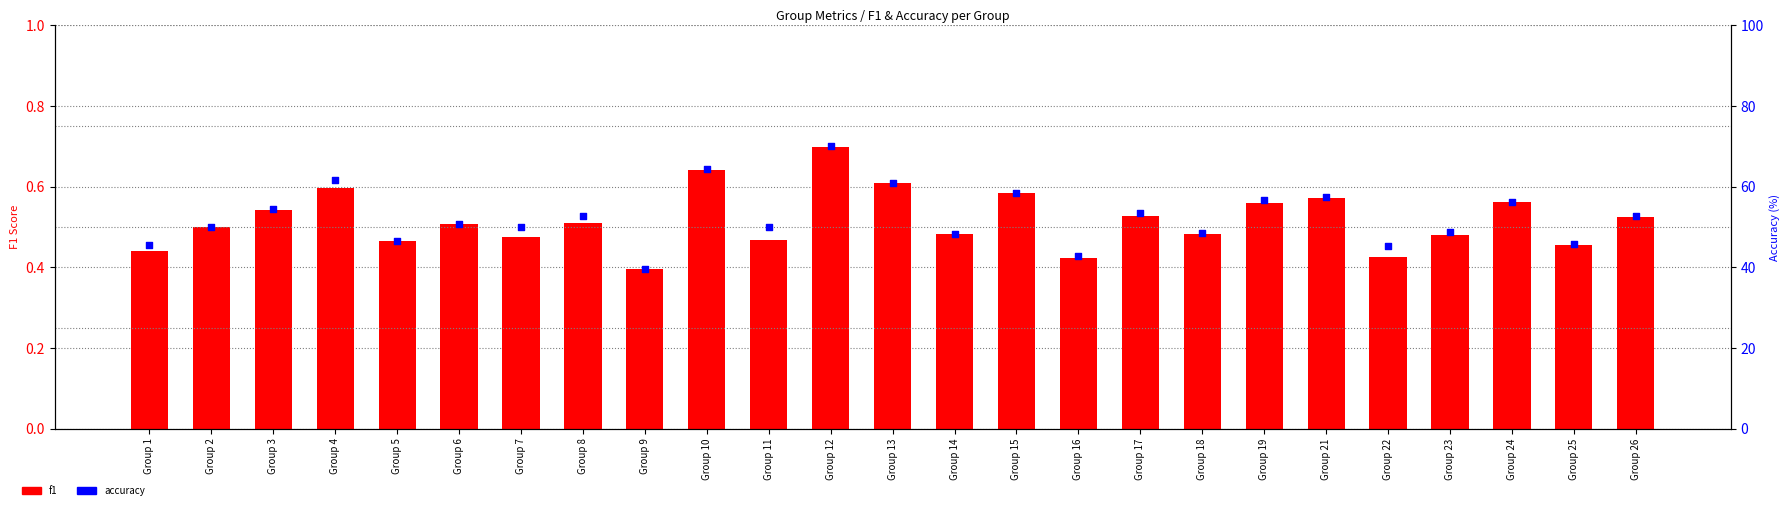

Is the value of f1 at Group 5 greater than the value of accuracy at Group 4?

No